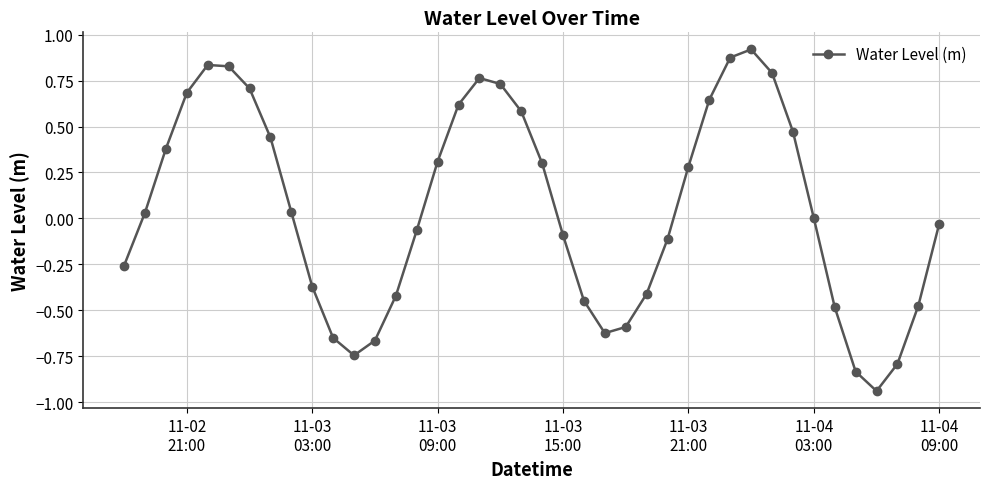

What is the difference between the second highest and minimum values?

1.8